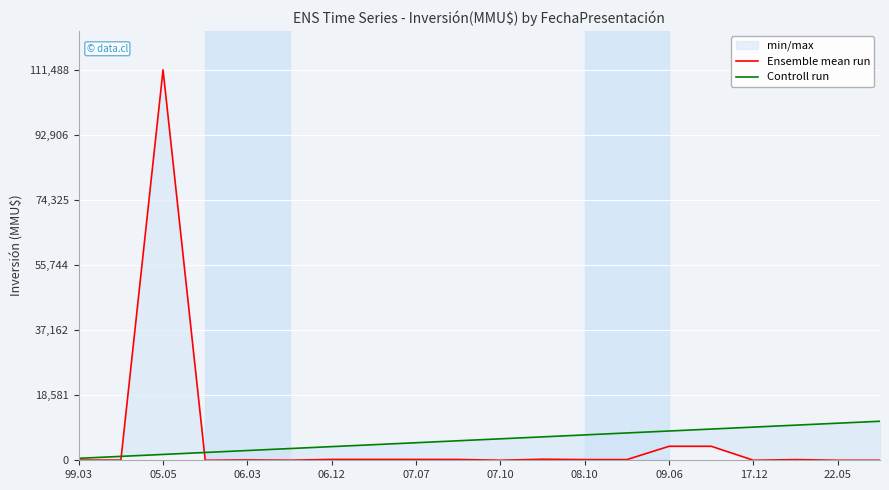

Does the chart display data point markers on the line(s)?

No